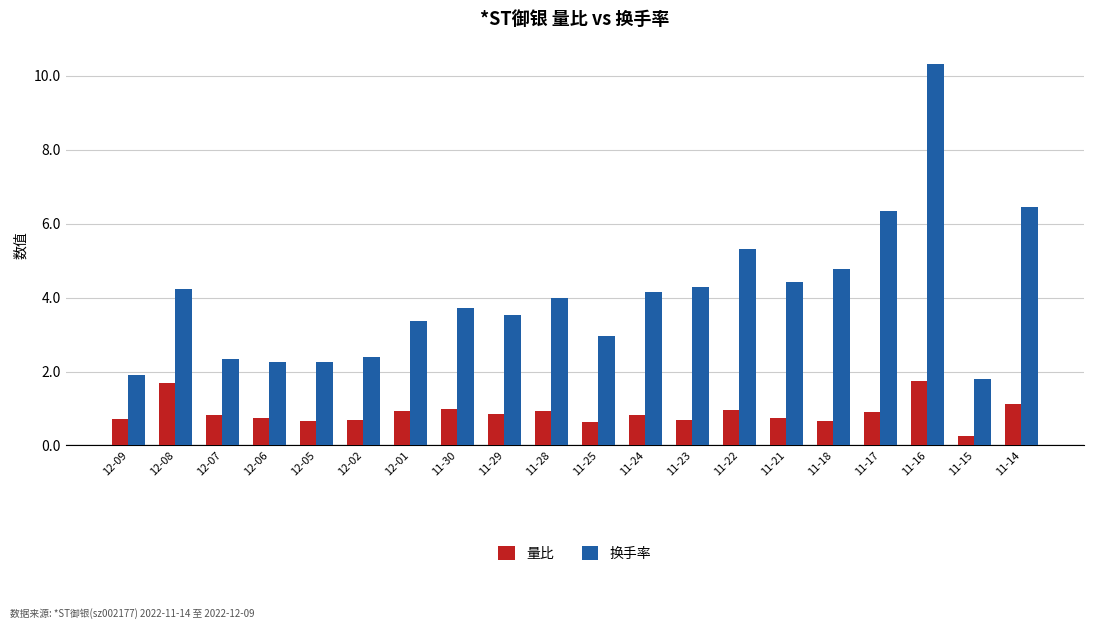

Is the value of 换手率 at 11-25 greater than the value of 量比 at 11-24?

Yes